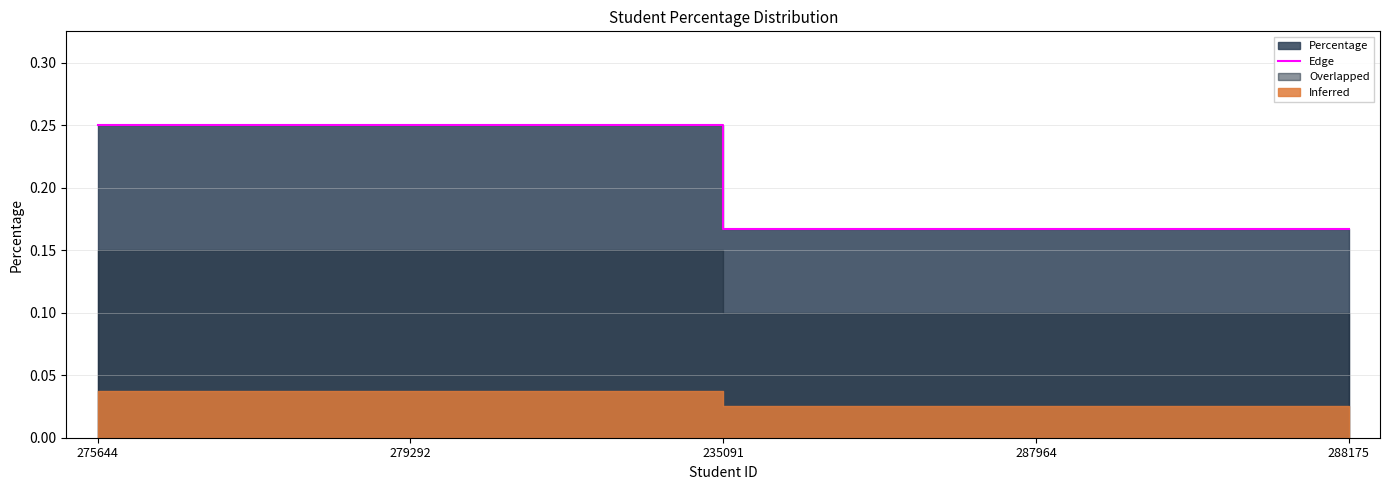

How many values are between 0 and 1?

5